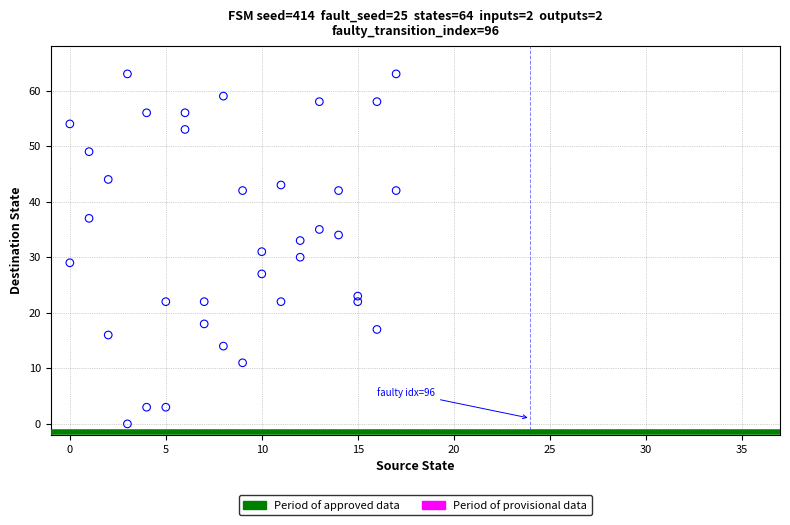

What is the range of Y values (max minus min)?

63